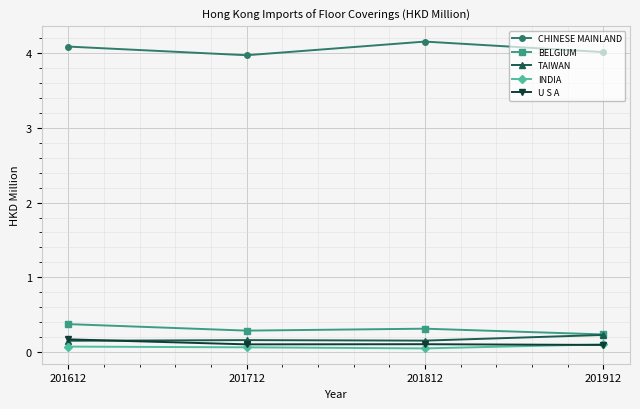

What is the highest value of the CHINESE MAINLAND series?

4.2